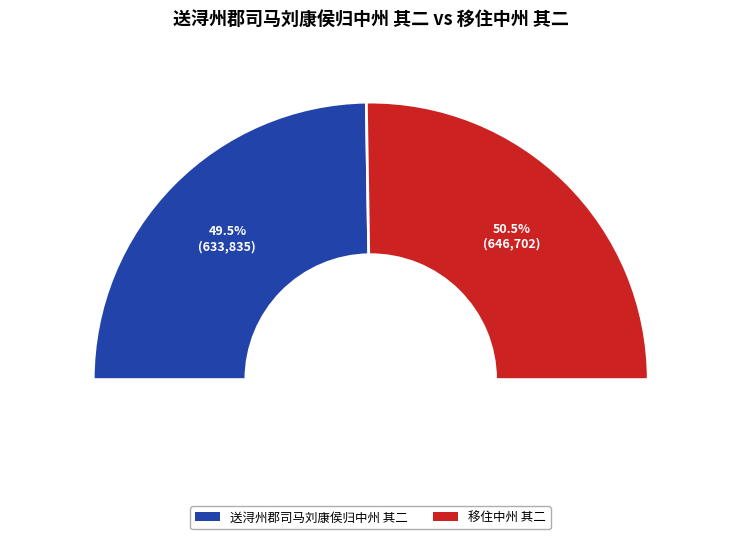

Approximately how many times larger is the value at 送浔州郡司马刘康侯归中州 其二 compared to 移住中州 其二?

1.0